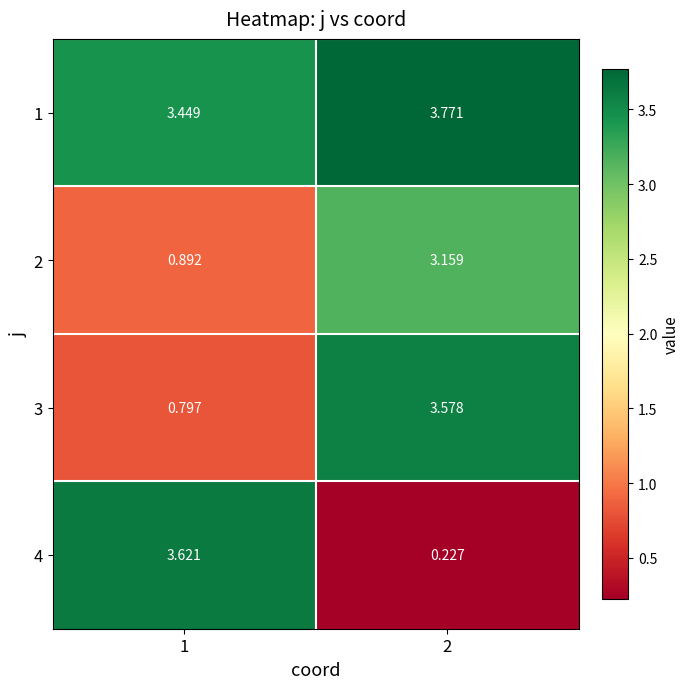

Is the value of 1 at 1 greater than the value of 2 at 2?

Yes